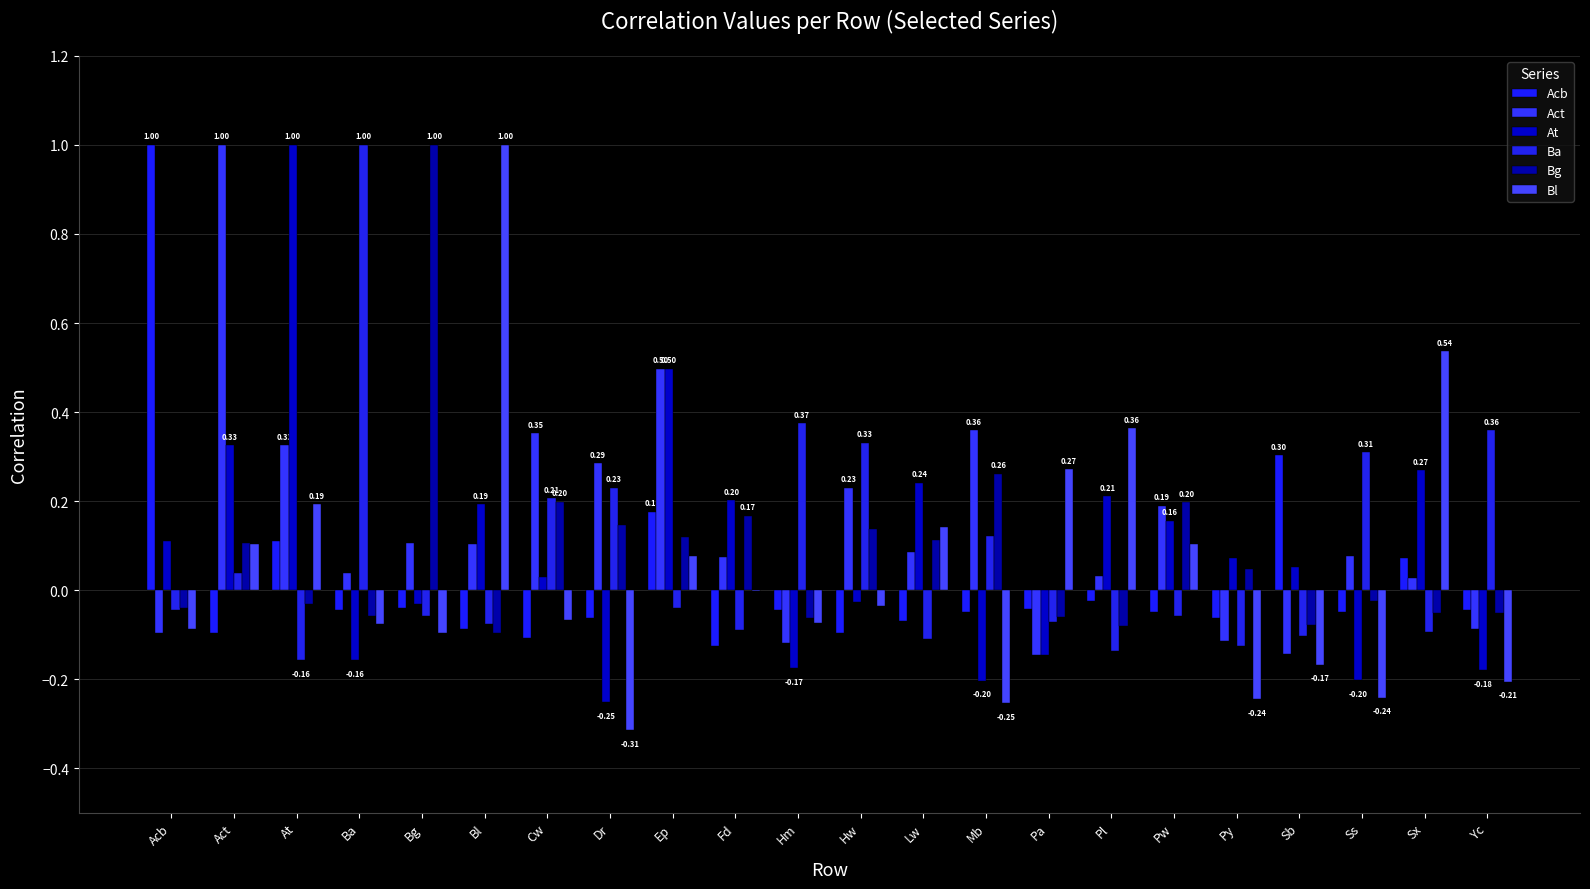

What is the difference between the second highest and second lowest values in the Act series?

0.6